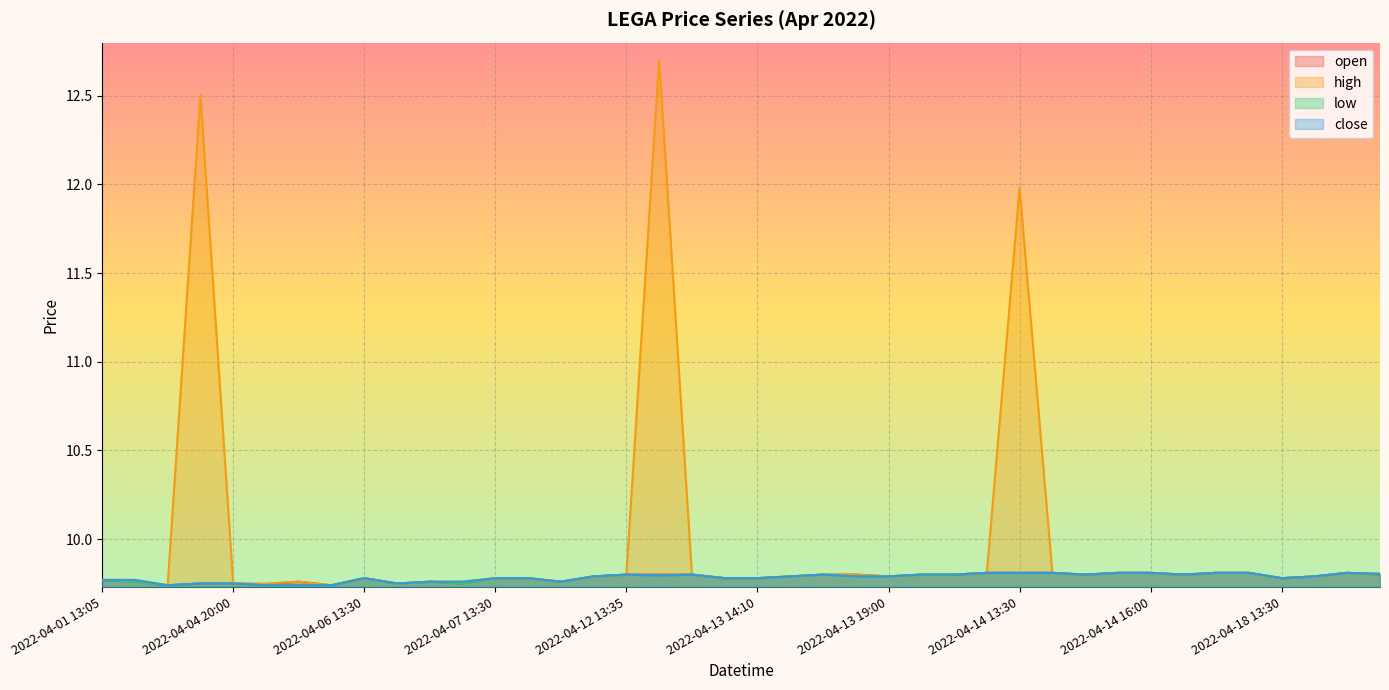

Count the low values in the range 9 to 10.

40